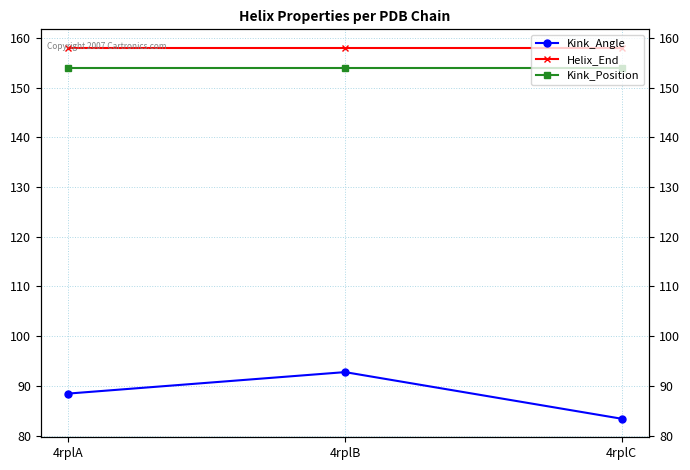

Which category has the lowest value across all series?

4rplC